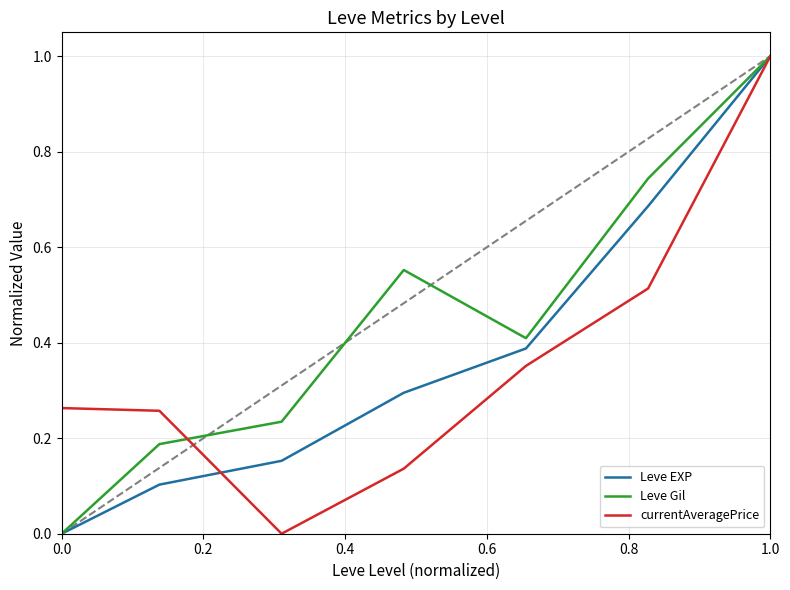

True or false: currentAveragePrice and Leve Gil cross at least once.

True